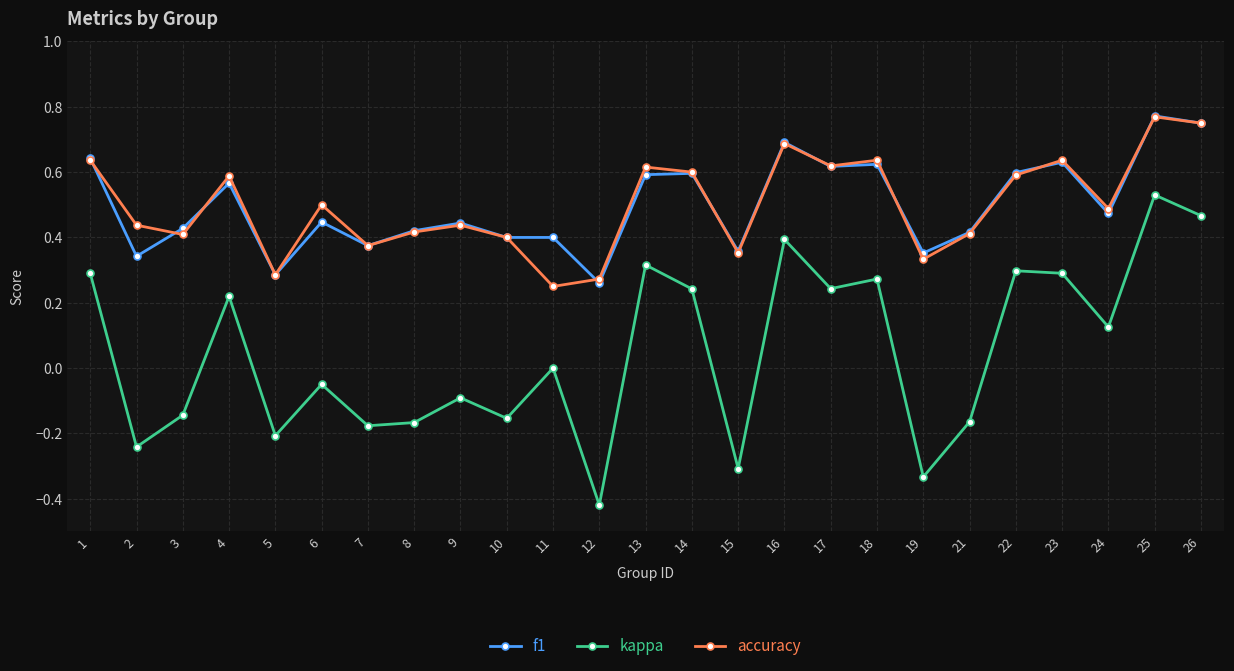

The value of kappa at 9 is -0.1. True or false?

True